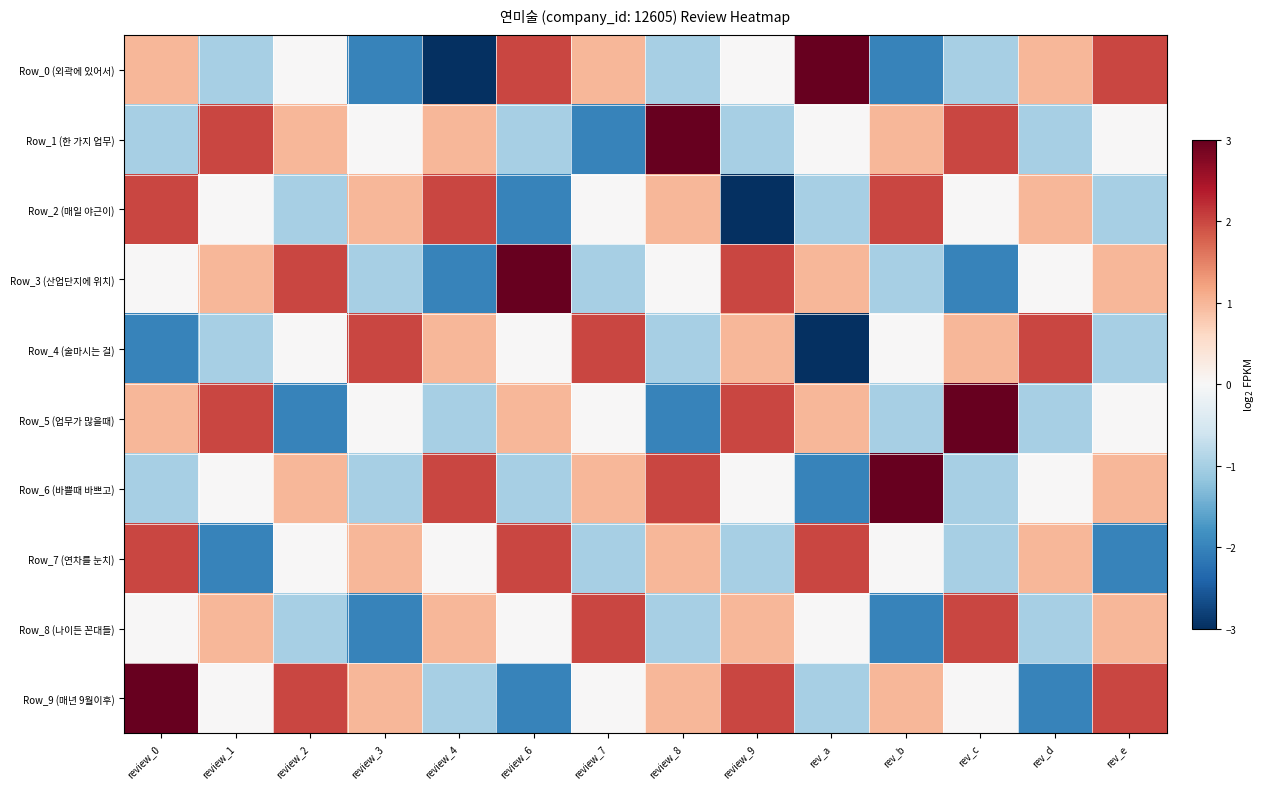

Which series has the widest spread of values?

Row_0 (외곽에 있어서)